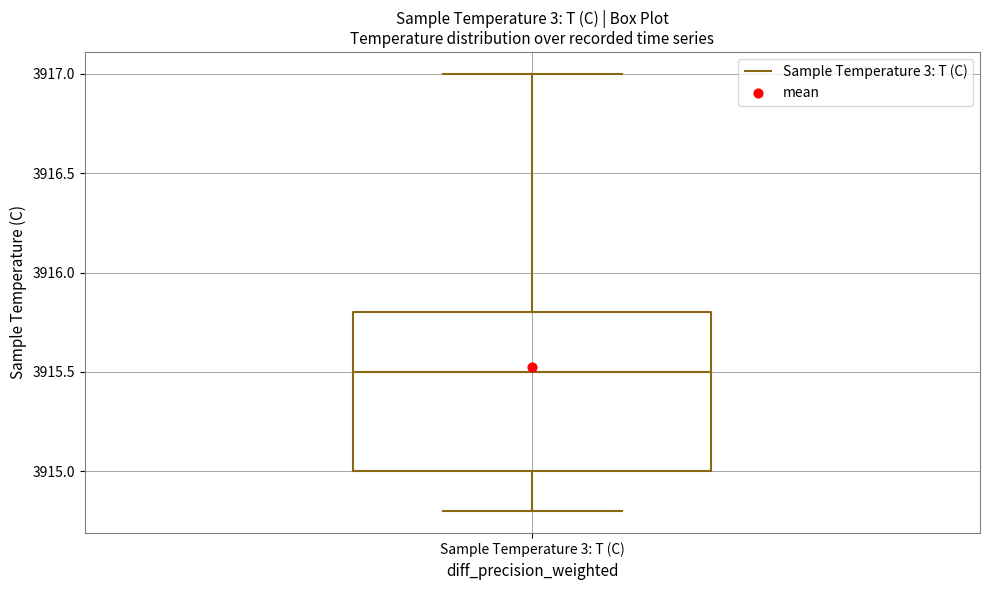

Transcribe this box plot: give where the median line is, the range the box spans, and where the two whiskers end, as read against the y-axis. The values are not printed on the chart, so give them approximately, as read against the axis.

median 3915.5, box 3915.0 to 3915.8, whiskers 3914.8 to 3917.0